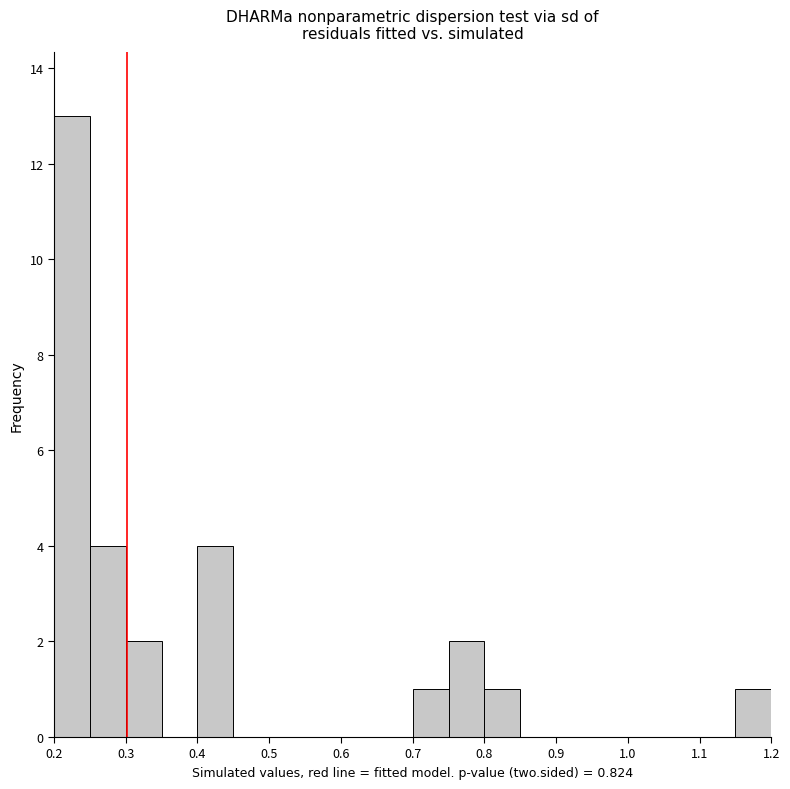

Reading left to right, transcribe this chart: for each bar, give the range it covers on the x-axis and its height. The values are not printed on the chart, so give them approximately, as read against the axis.

0.20 to 0.25: 13
0.25 to 0.30: 4
0.30 to 0.35: 2
0.35 to 0.40: 0
0.40 to 0.45: 4
0.45 to 0.50: 0
0.50 to 0.55: 0
0.55 to 0.60: 0
0.60 to 0.65: 0
0.65 to 0.70: 0
0.70 to 0.75: 1
0.75 to 0.80: 2
0.80 to 0.85: 1
0.85 to 0.90: 0
0.90 to 0.95: 0
0.95 to 1.00: 0
1.00 to 1.05: 0
1.05 to 1.10: 0
1.10 to 1.15: 0
1.15 to 1.20: 1